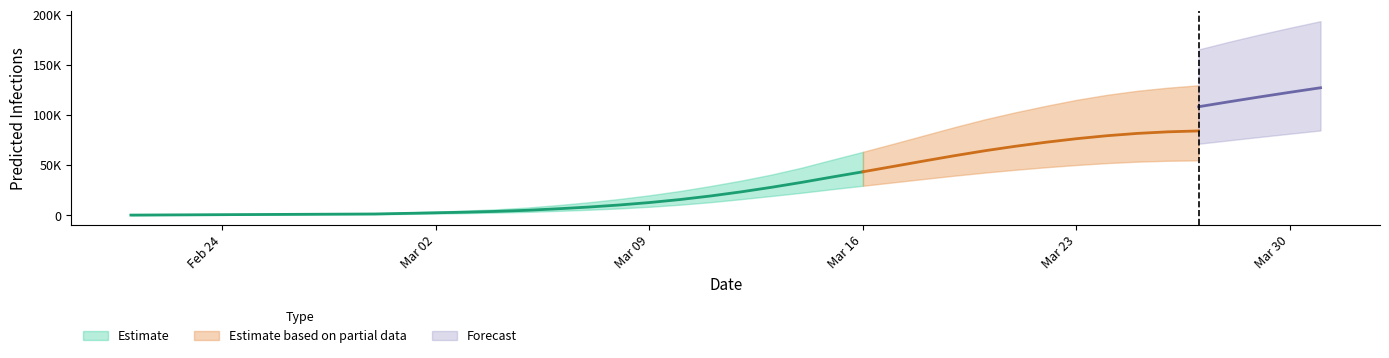

Where does the predicted_total_infected_upper series first go above 35708?

21